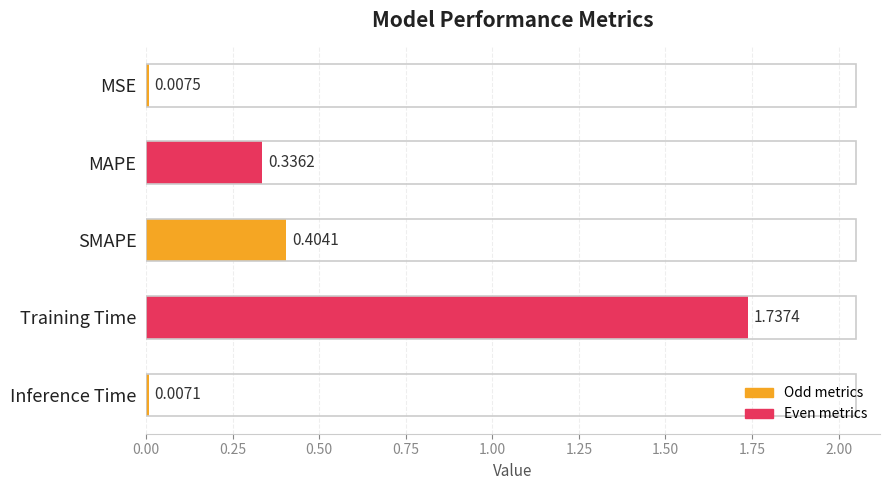

What is the label of the 1st bar from the top?

MSE